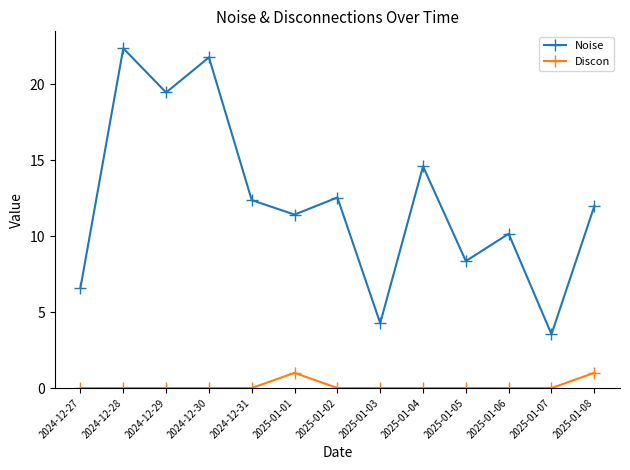

Where is Noise nearest to the value 12?

2025-01-08